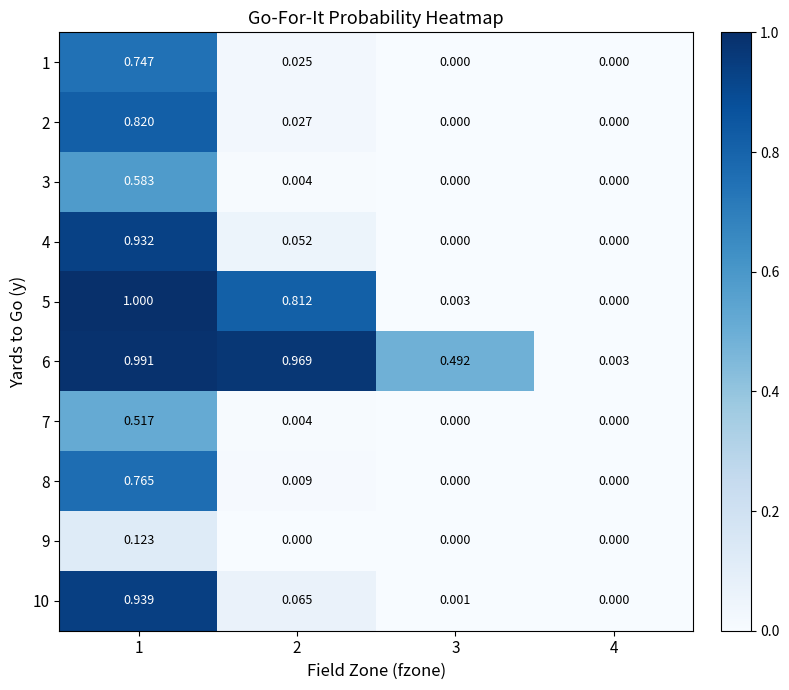

List the series in order of their peak value, highest first.

5, 6, 10, 4, 2, 8, 1, 3, 7, 9